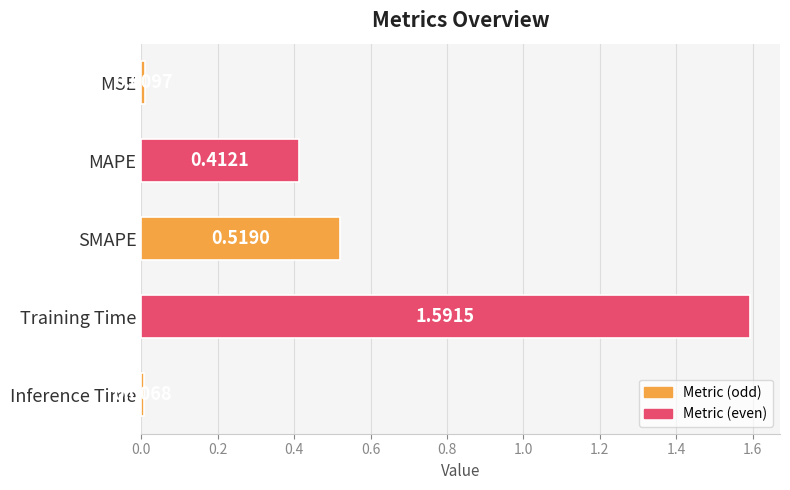

How many bars are there in total?

5